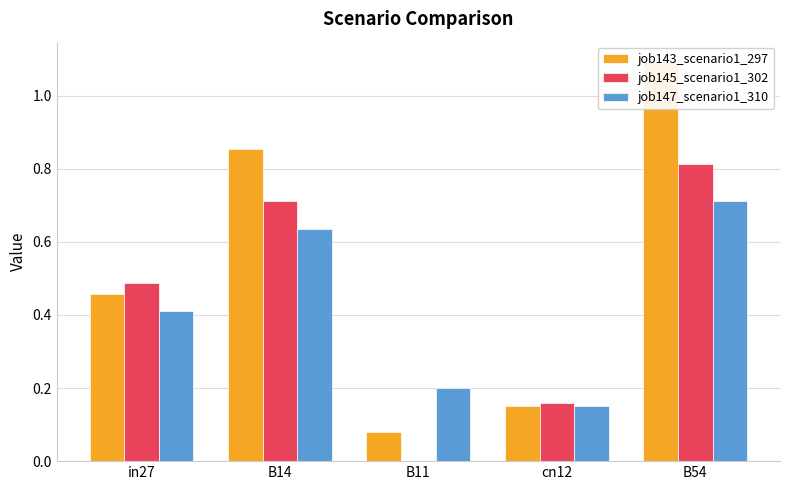

Reading right to left, transcribe all the data shown in this chart.

job143_scenario1_297: B54=1.1	cn12=0.2	B11=0.1	B14=0.9	in27=0.5
job145_scenario1_302: B54=0.8	cn12=0.2	B11=0.0	B14=0.7	in27=0.5
job147_scenario1_310: B54=0.7	cn12=0.2	B11=0.2	B14=0.6	in27=0.4